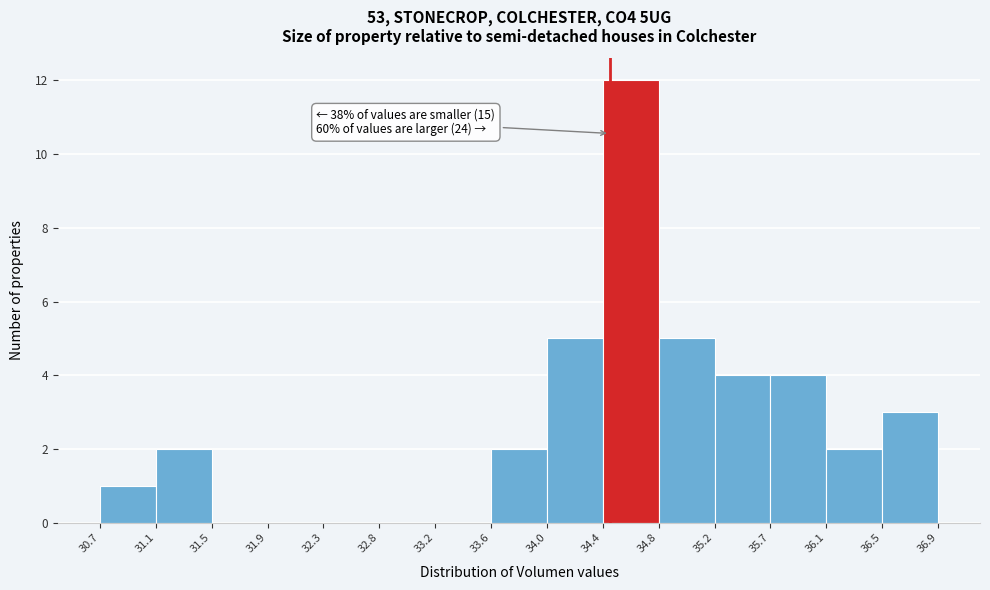

Which range on the x-axis has the tallest bar?

34.4 to 34.8